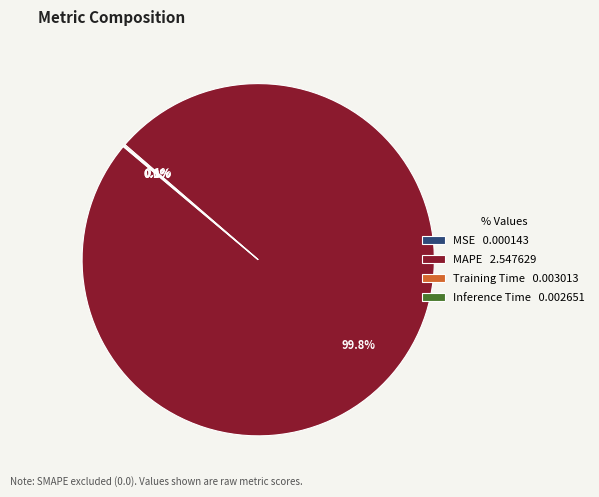

Does MAPE 2.547629 represent more than half of the total?

Yes